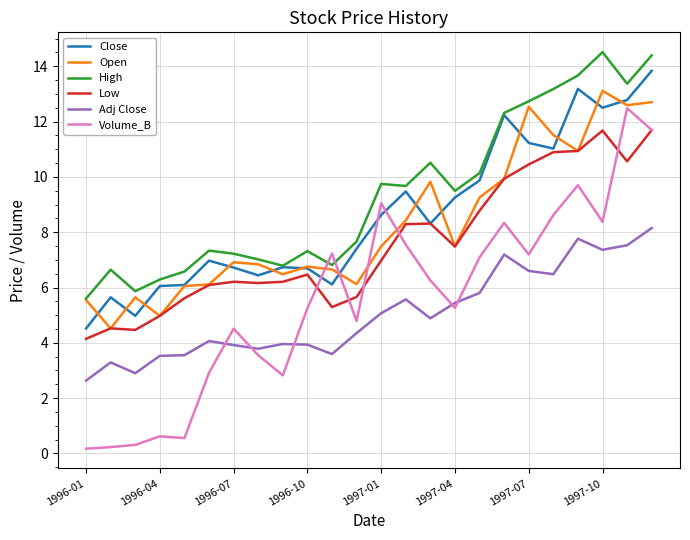

At how many categories does at least one series exceed 8?

12